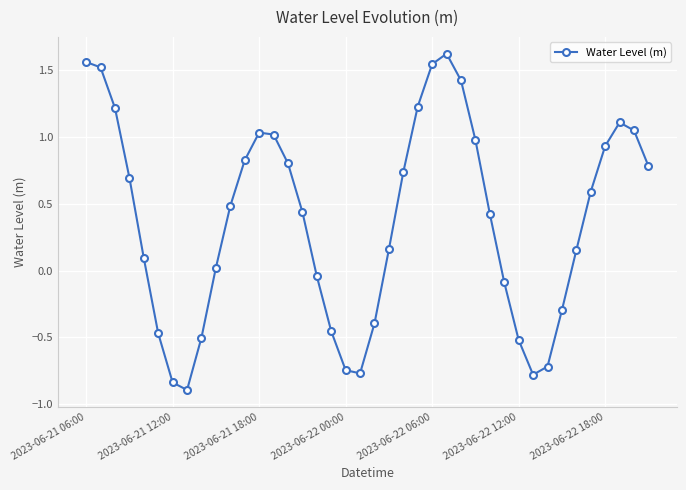

What is the minimum value shown in the chart?

-0.9